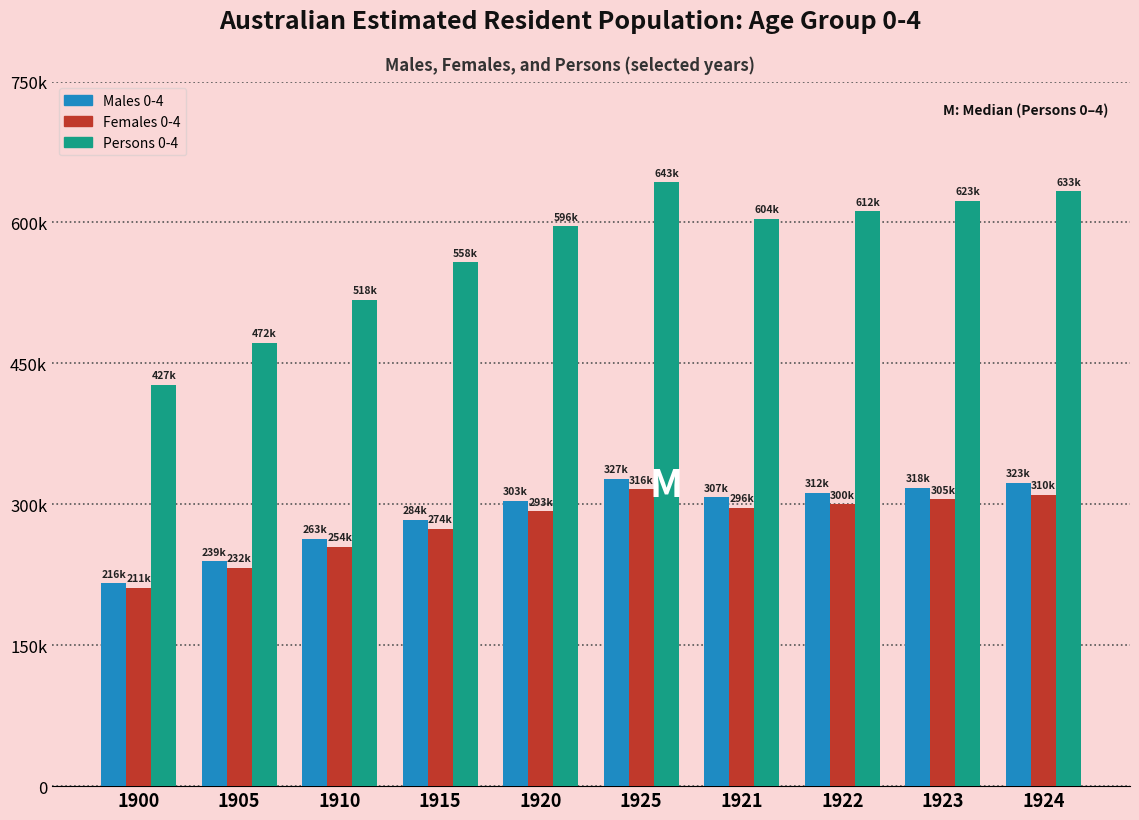

Which series has the largest range (max minus min)?

Persons 0-4